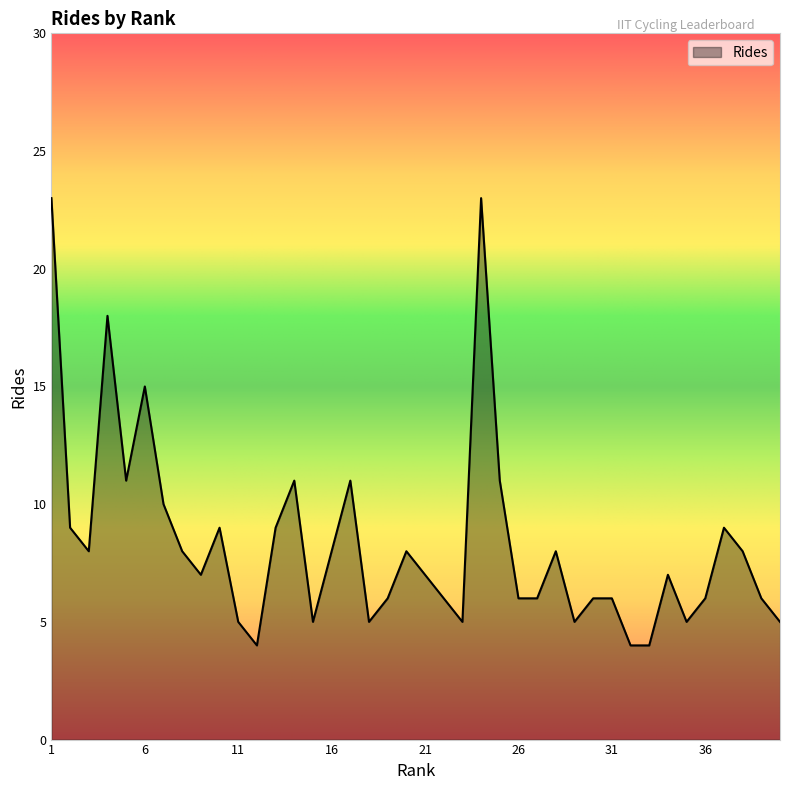

What is the difference between the maximum and minimum values?

19